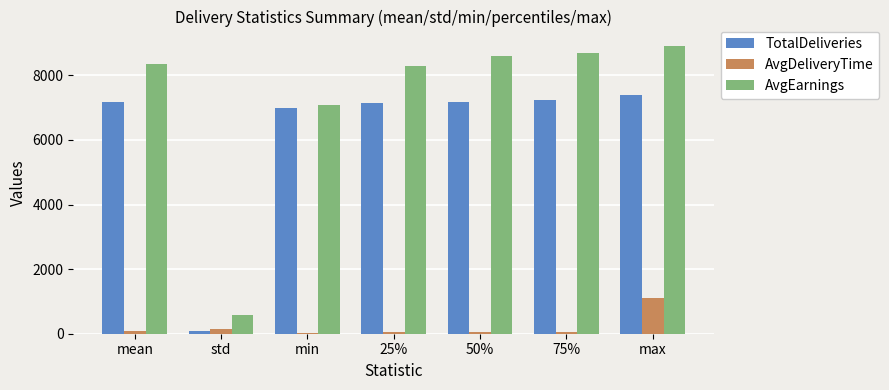

Are the bars horizontal?

No